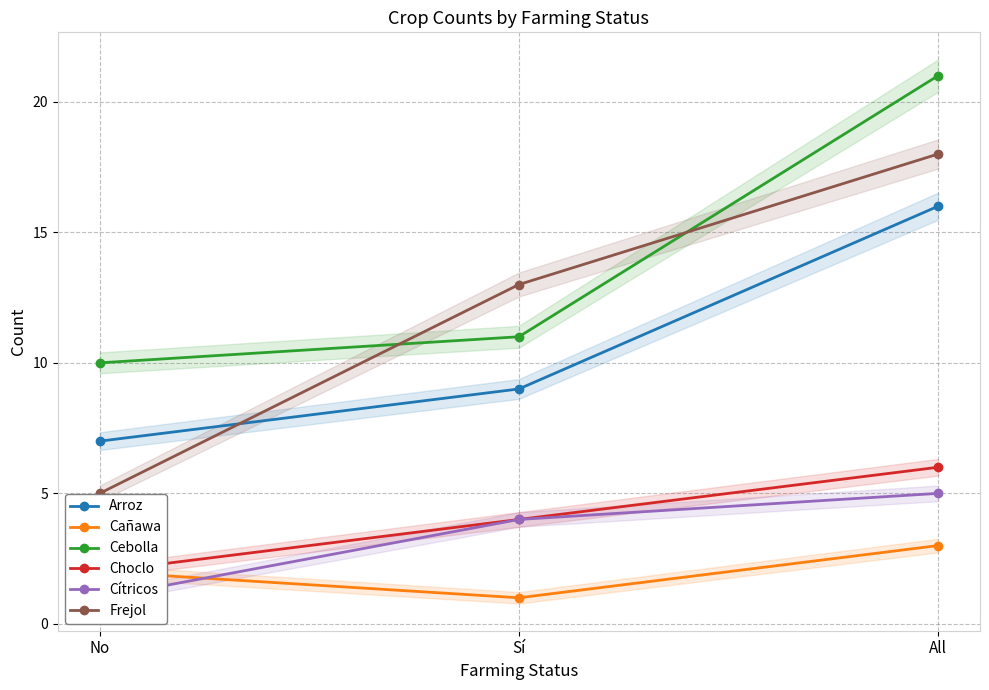

The value of Cañawa at No is 2. True or false?

True